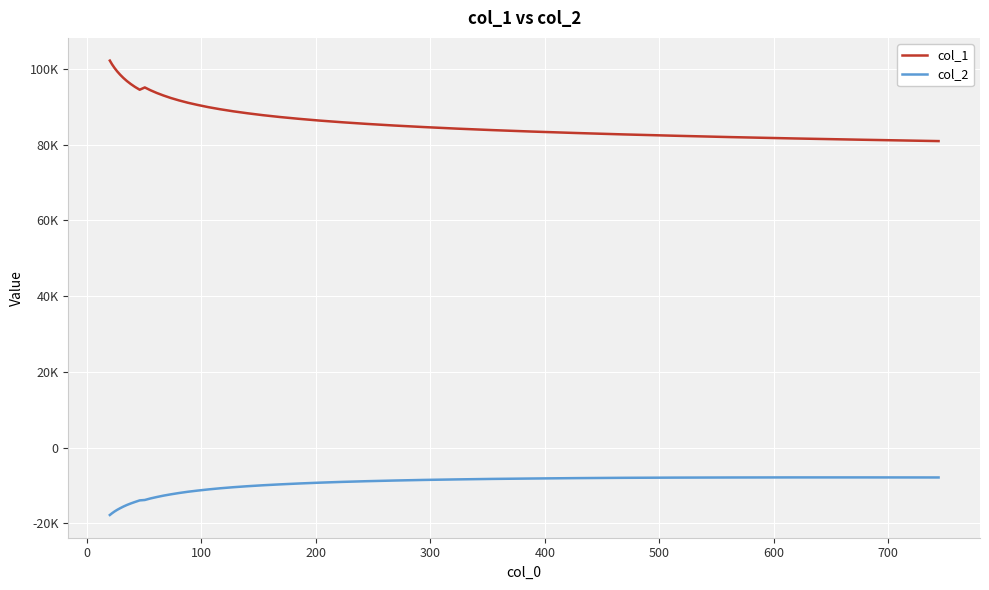

Which series has the widest spread of values?

col_1